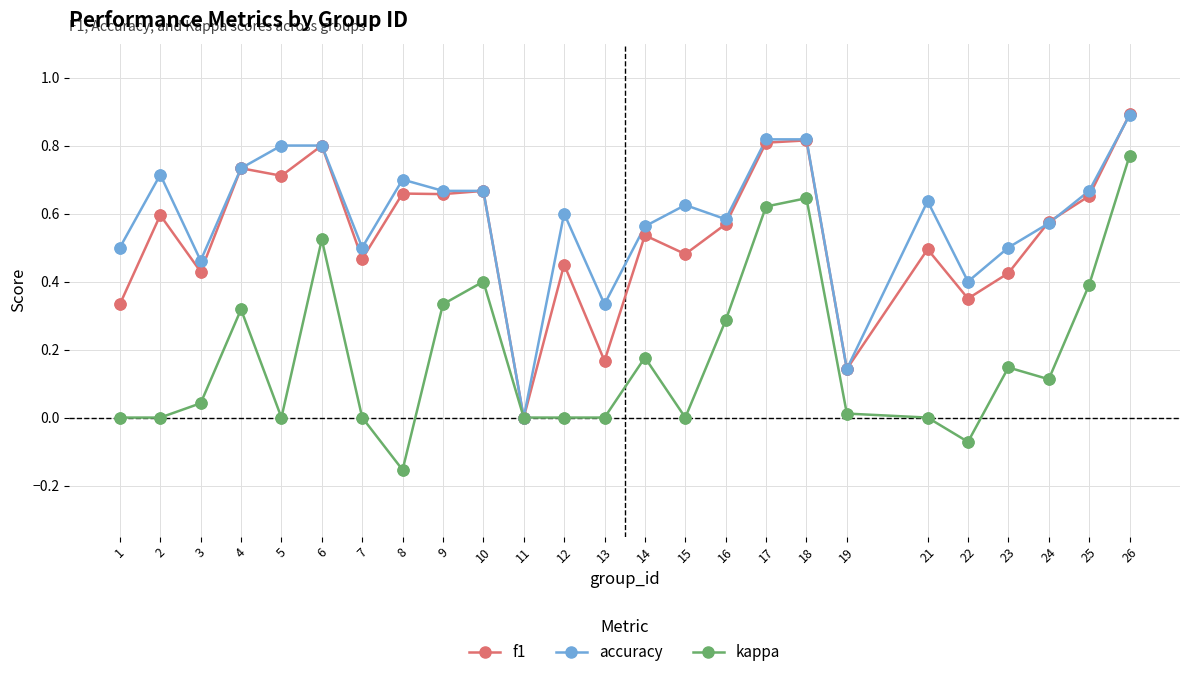

What are all the series names shown in the legend?

f1, accuracy, kappa